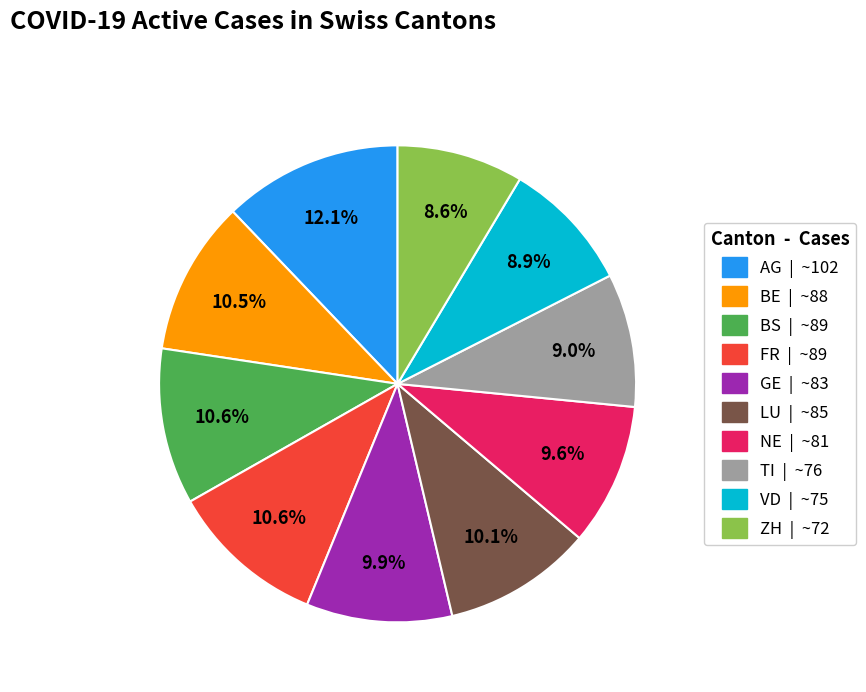

True or false: BS accounts for 5% of the total.

False